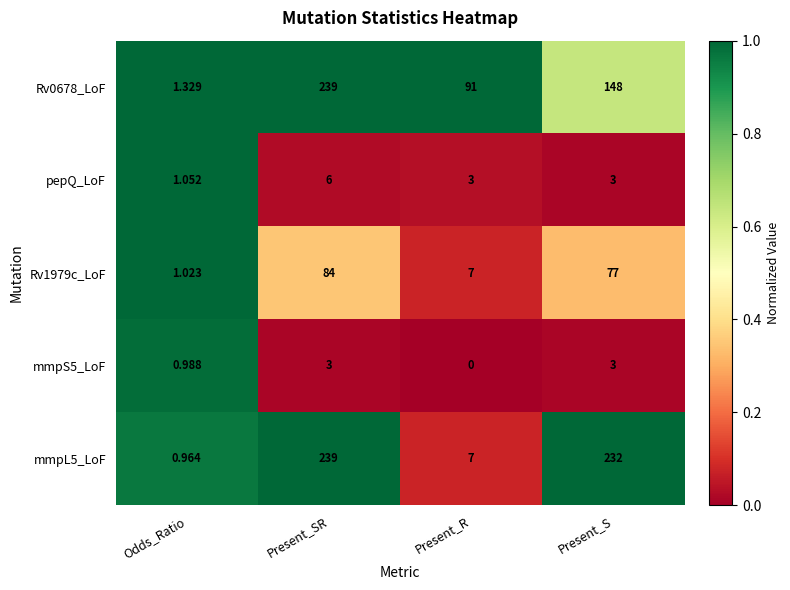

Which label corresponds to the smallest value in the chart?

Present_R